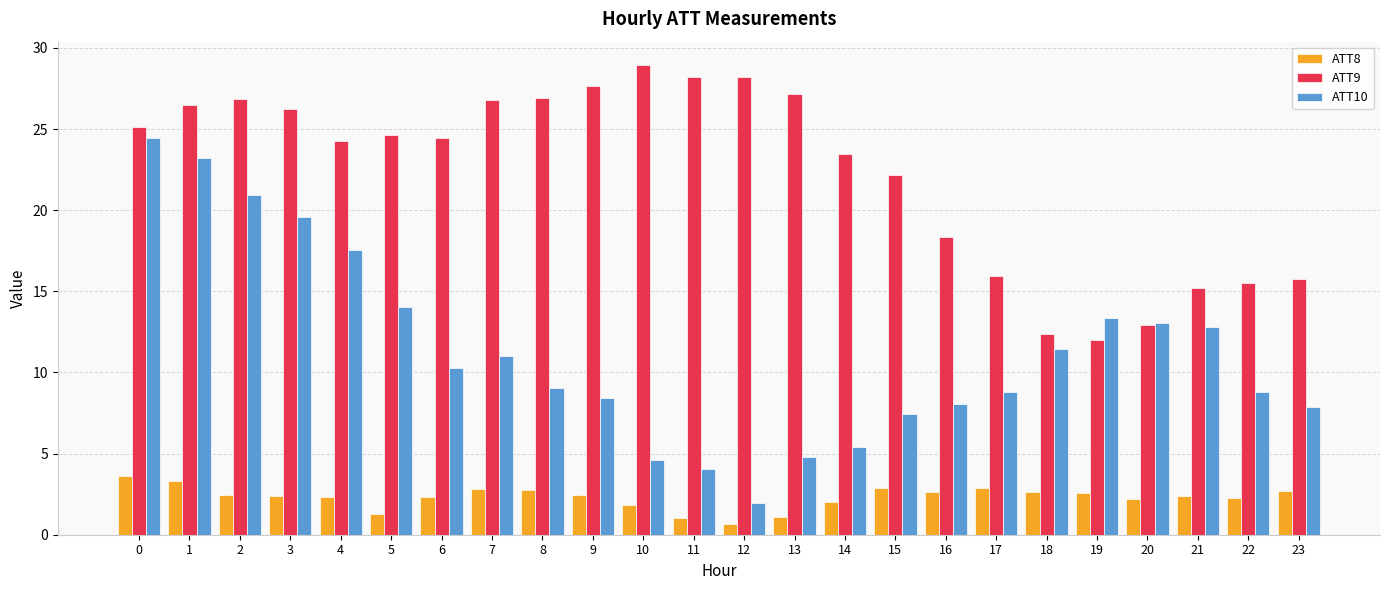

What is the sum of all ATT9 values?

535.7